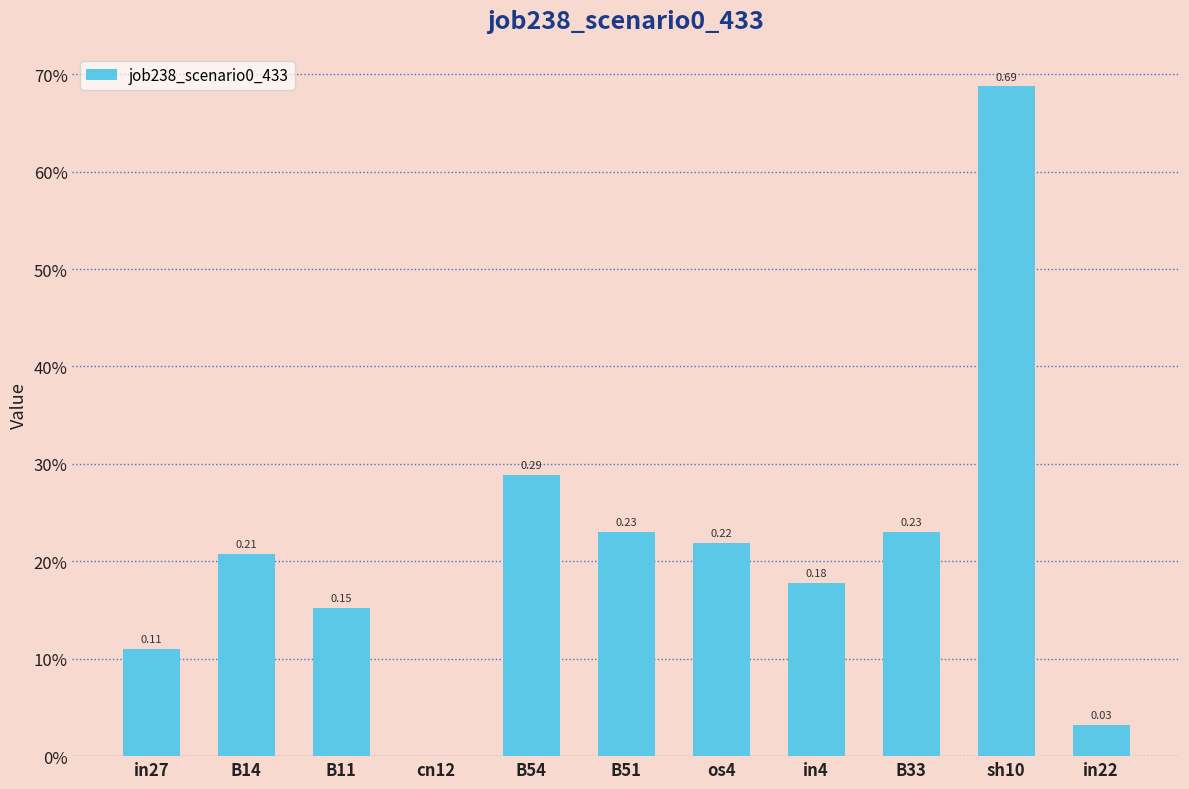

Count the number of data series in this chart.

1